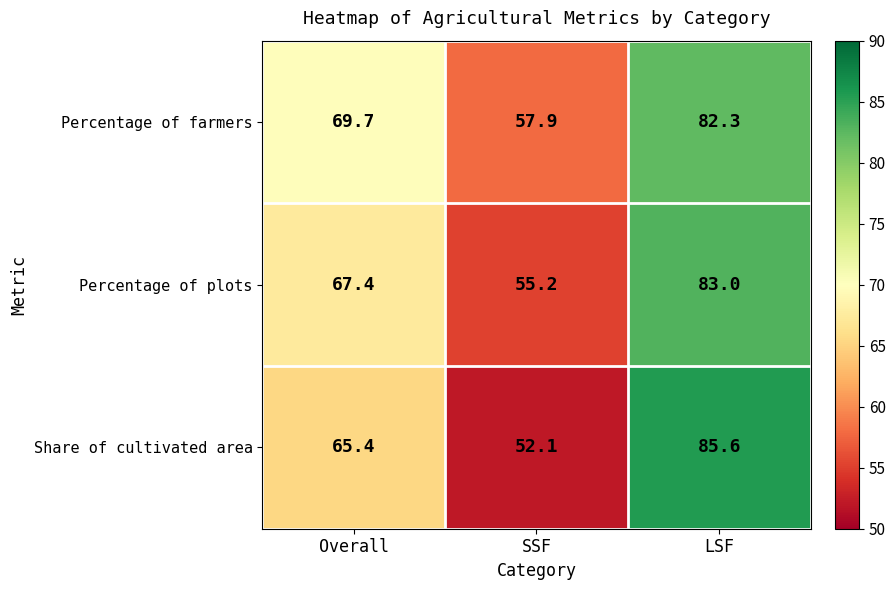

The Percentage of farmers series shows 69.7 at Overall. True or false?

True